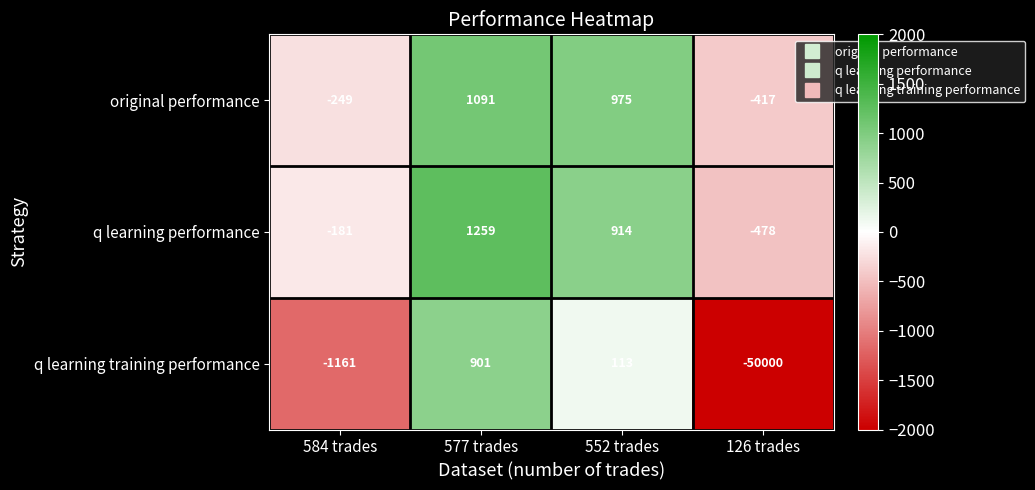

The value of q learning performance at 552 trades is 1386. True or false?

False